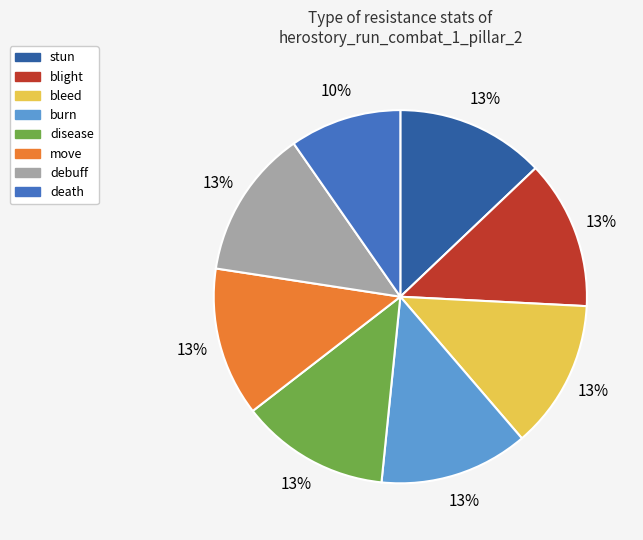

To the nearest percent, what is the difference between the death and move slice percentages?

3%